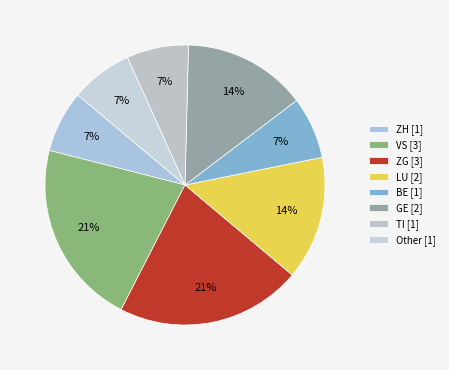

Count the number of slices in the pie.

8